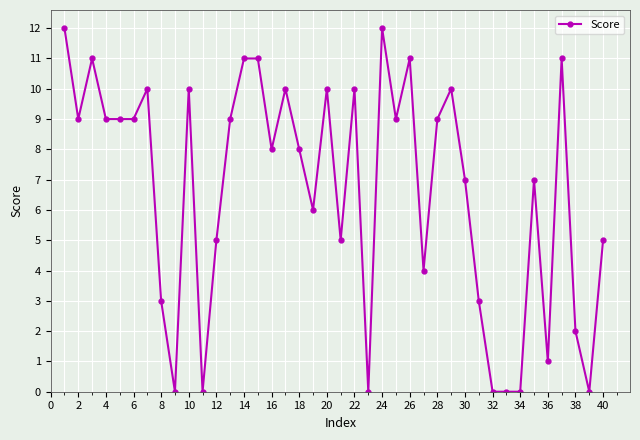

What is the sum of all values?

266